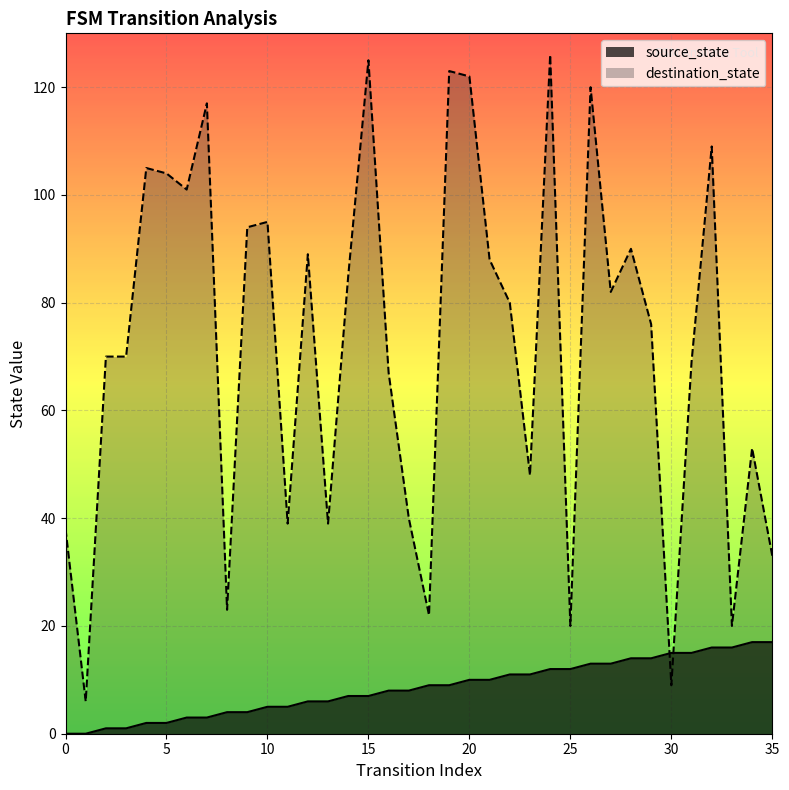

Reading right to left, what are all the values shown in this chart?

source_state: 17	17	16	16	15	15	14	14	13	13	12	12	11	11	10	10	9	9	8	8	7	7	6	6	5	5	4	4	3	3	2	2	1	1	0	0
destination_state: 33	53	20	109	69	9	76	90	82	120	20	126	48	80	88	122	123	22	40	67	125	85	39	89	39	95	94	23	117	101	104	105	70	70	6	38